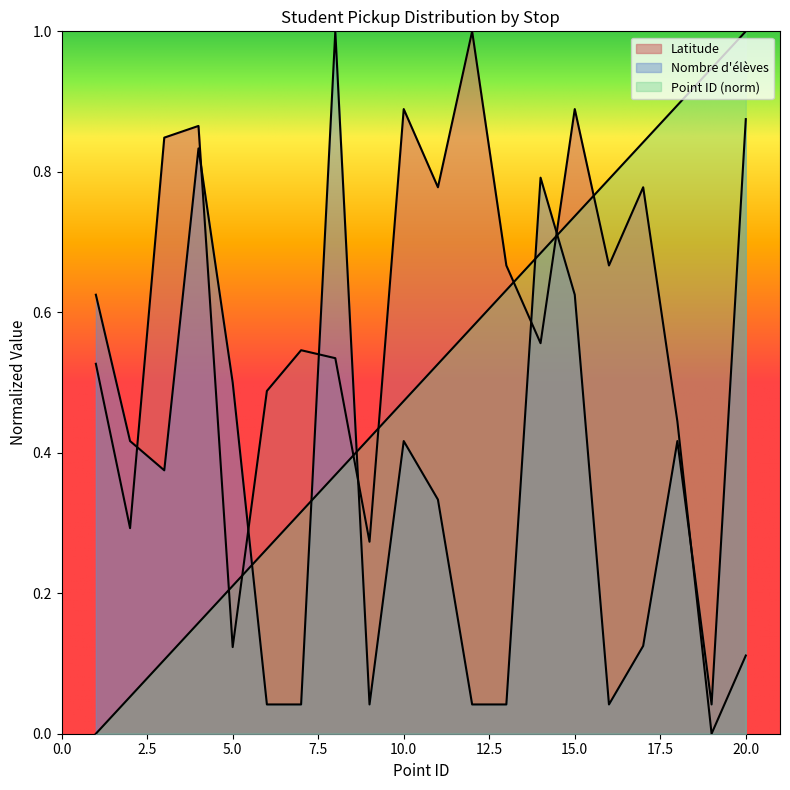

Rank the series at 07:35 from lowest to highest value.

Nombre d'eleves, Point ID, Latitude